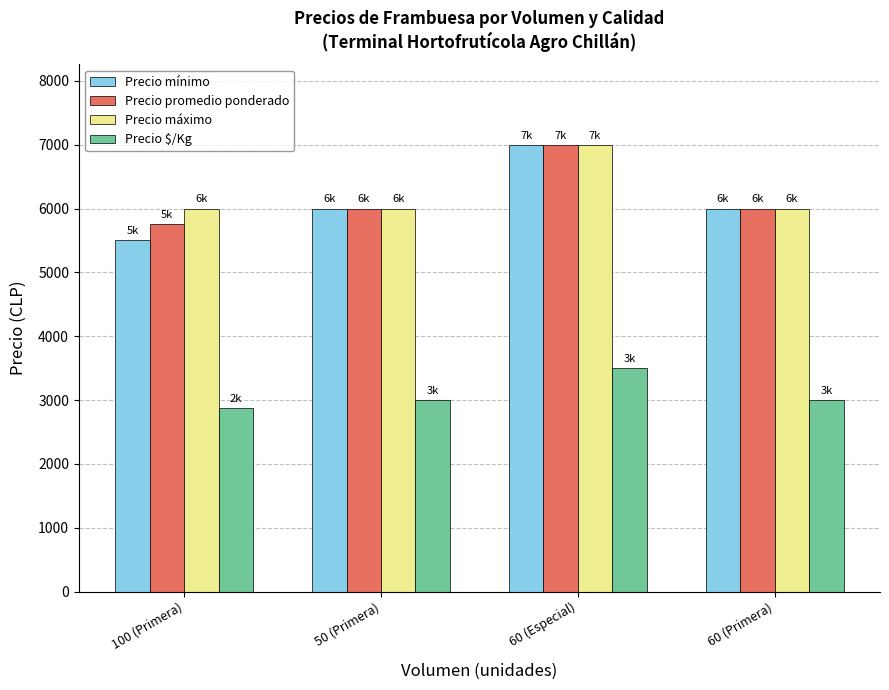

Which series has the largest range (max minus min)?

Precio mínimo